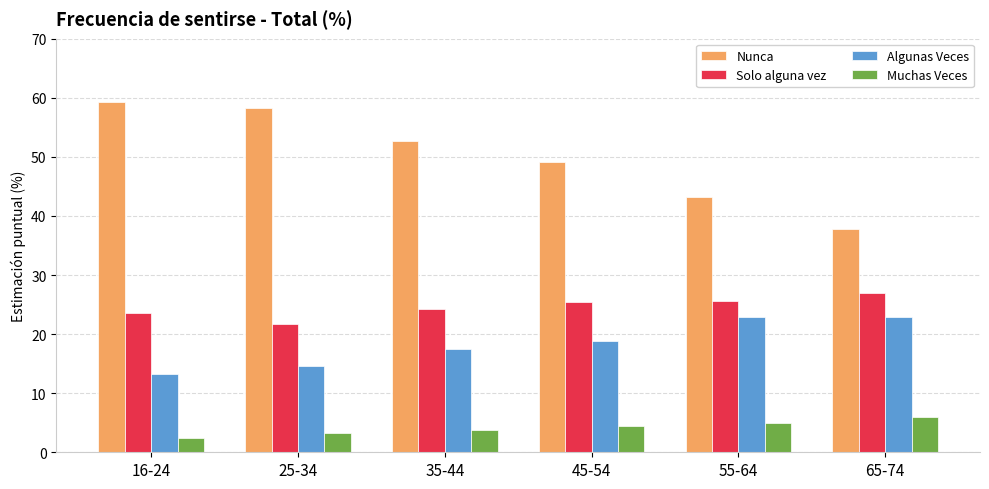

Which series has the largest range (max minus min)?

Nunca